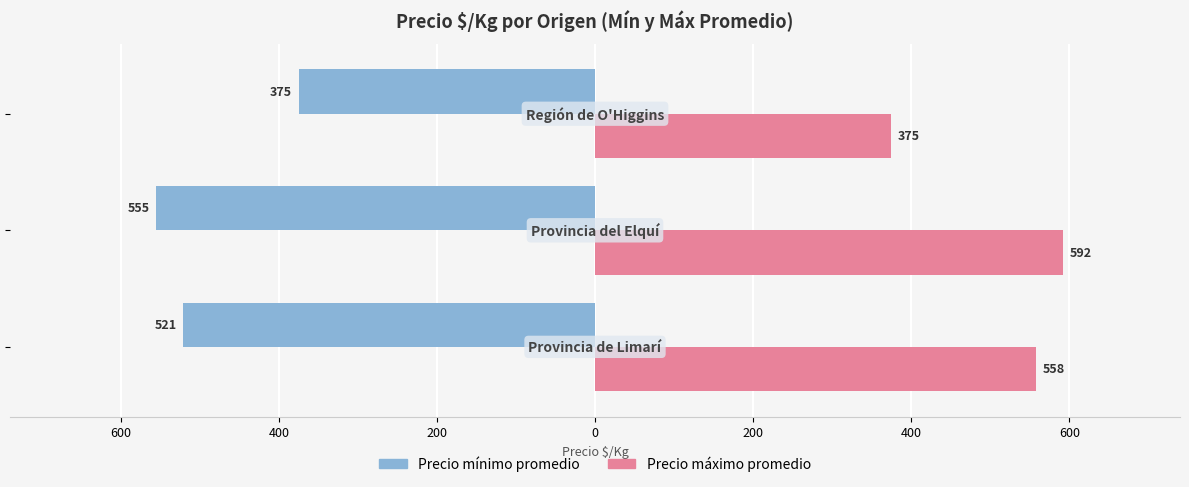

Reading right to left, what are all the values shown in this chart?

Precio mínimo promedio: -375	-555	-521
Precio máximo promedio: 375	592	558